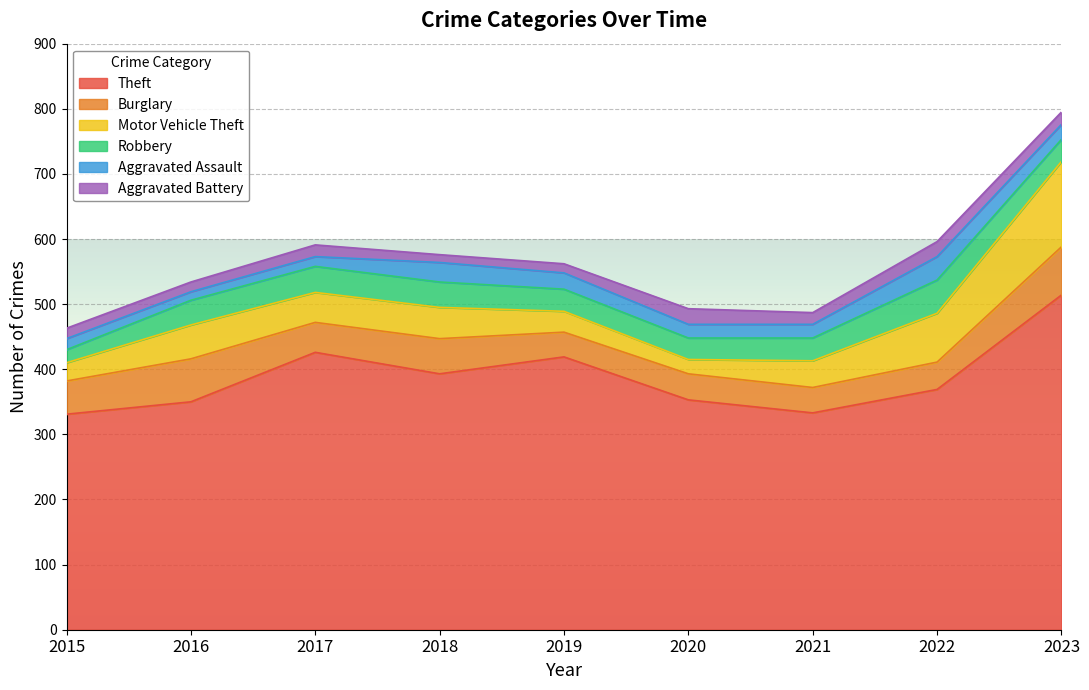

Which category has the highest value in the Aggravated Battery series?

2020